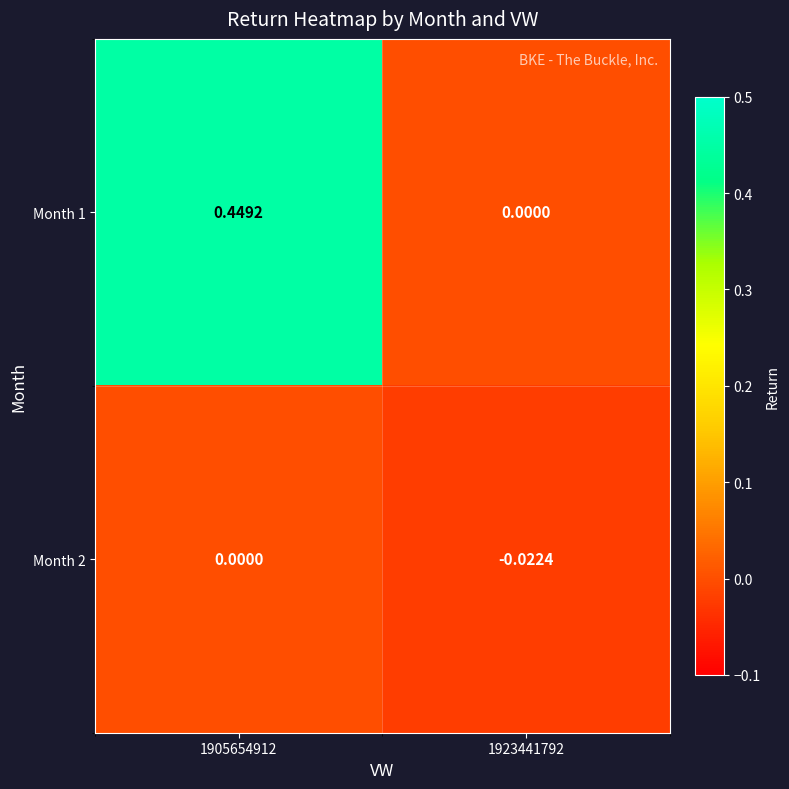

Is the value of Month 2 at 1923441792 greater than the value of Month 1 at 1923441792?

No